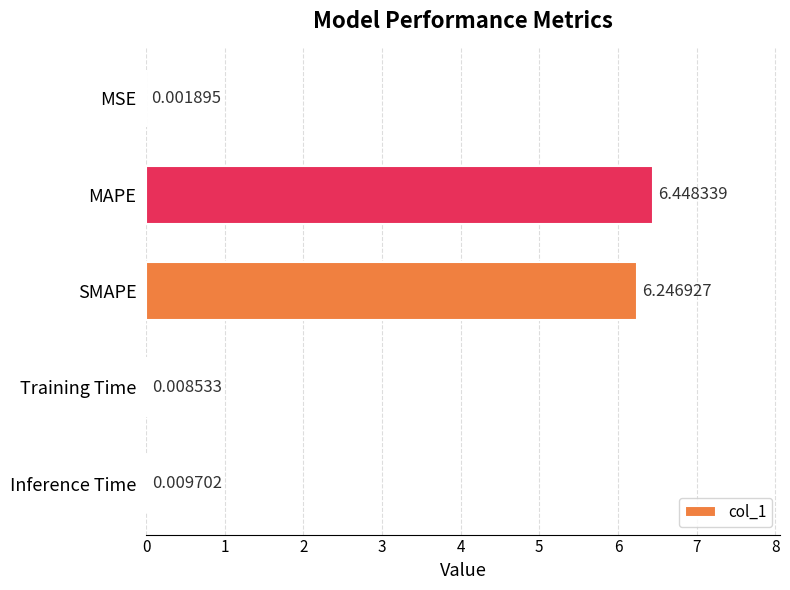

Which category has the highest value across all series?

MAPE